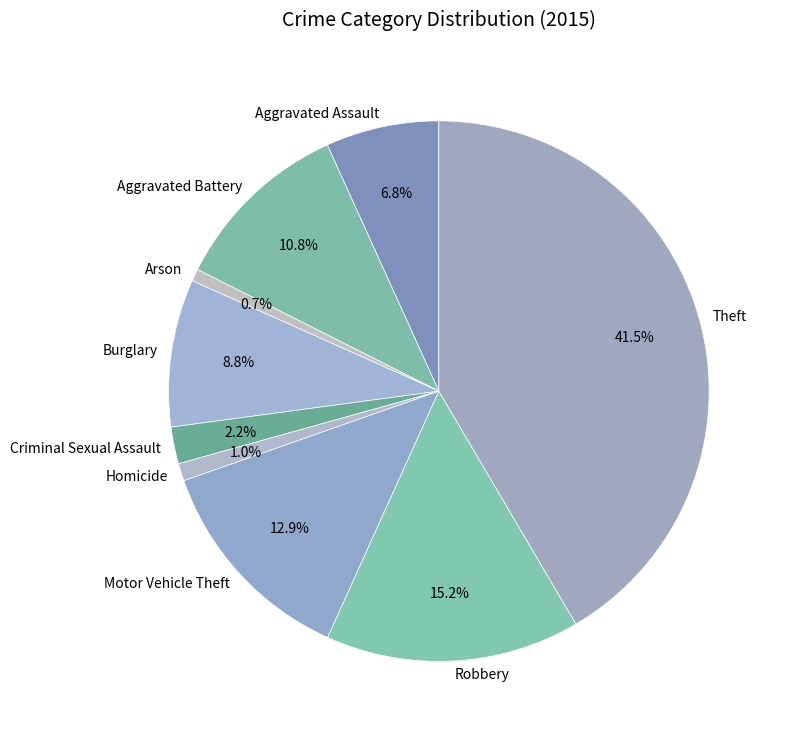

To the nearest percent, what percentage of the pie is Robbery?

15%